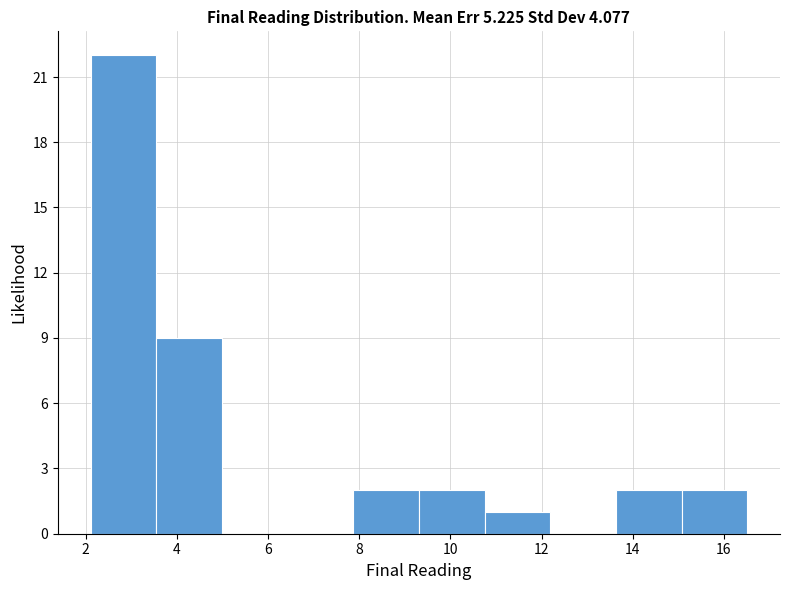

Reading left to right, list every bar in this chart as the range it spans on the x-axis followed by its height. Neither the bar edges nor the heights are printed on the chart, so give them approximately, as read against the axes.

2.2 to 3.6: 22
3.6 to 5.0: 9
5.0 to 6.4: 0
6.4 to 7.8: 0
7.8 to 9.4: 2
9.4 to 10.8: 2
10.8 to 12.2: 1
12.2 to 13.6: 0
13.6 to 15.0: 2
15.0 to 16.6: 2